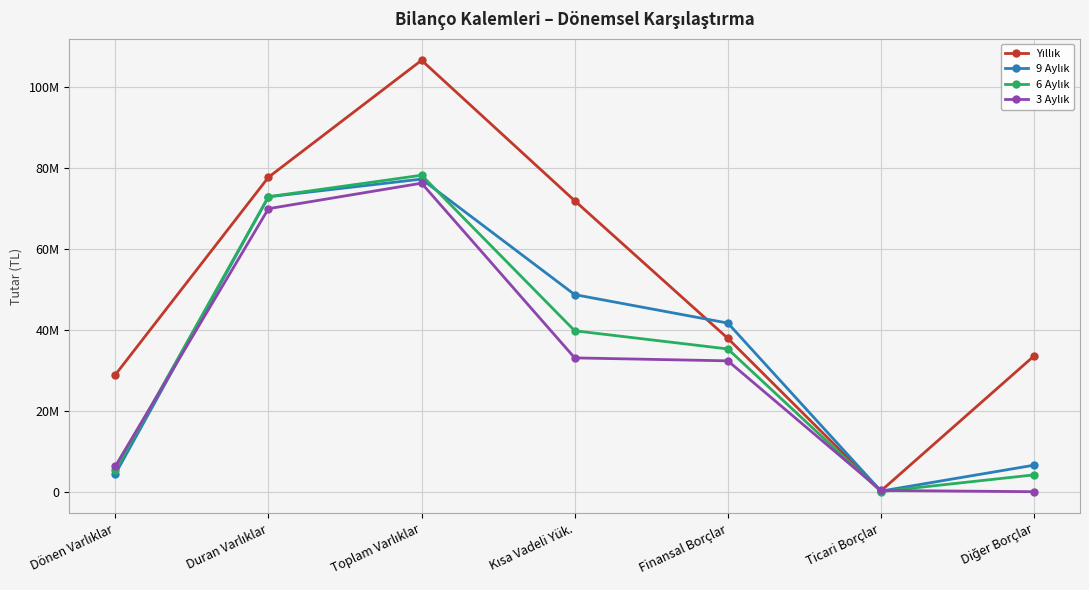

List the labels in order of 3 Aylık value, largest first.

Toplam Varlıklar, Duran Varlıklar, Kısa Vadeli Yük., Finansal Borçlar, Dönen Varlıklar, Ticari Borçlar, Diğer Borçlar